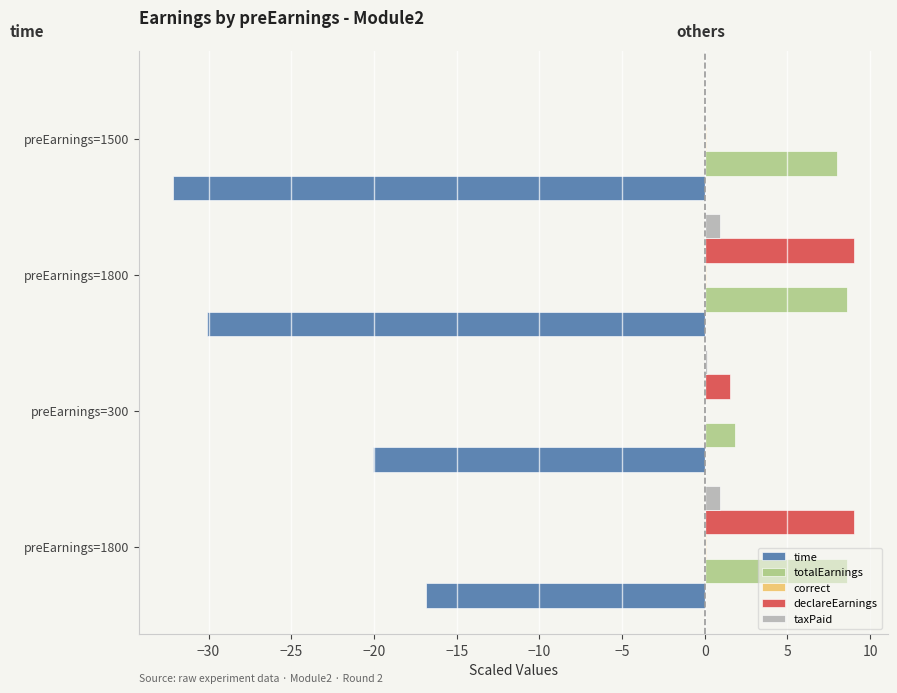

Count the number of data series in this chart.

5